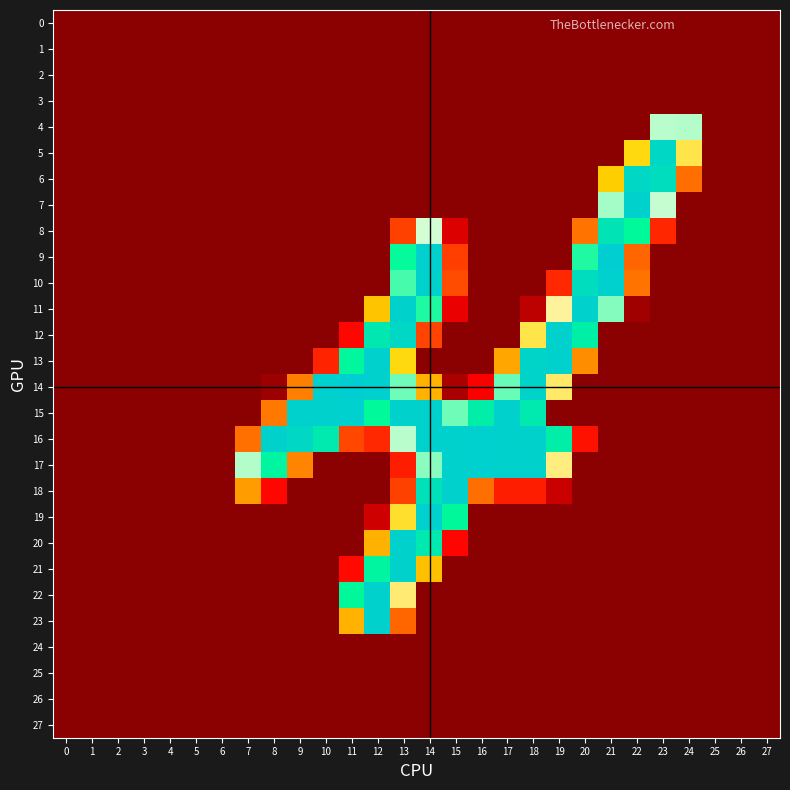

What is the difference between the highest and lowest values at 21?

255